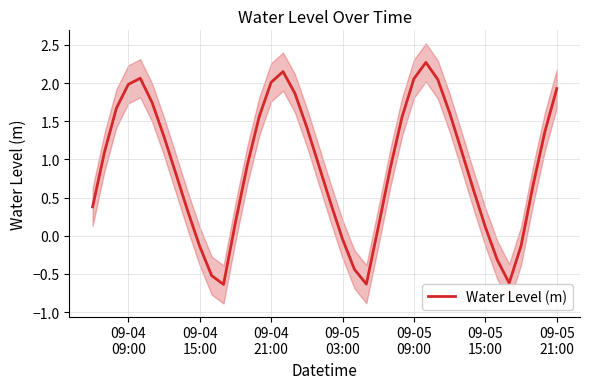

What is the maximum value for Water Level (m)?

2.3